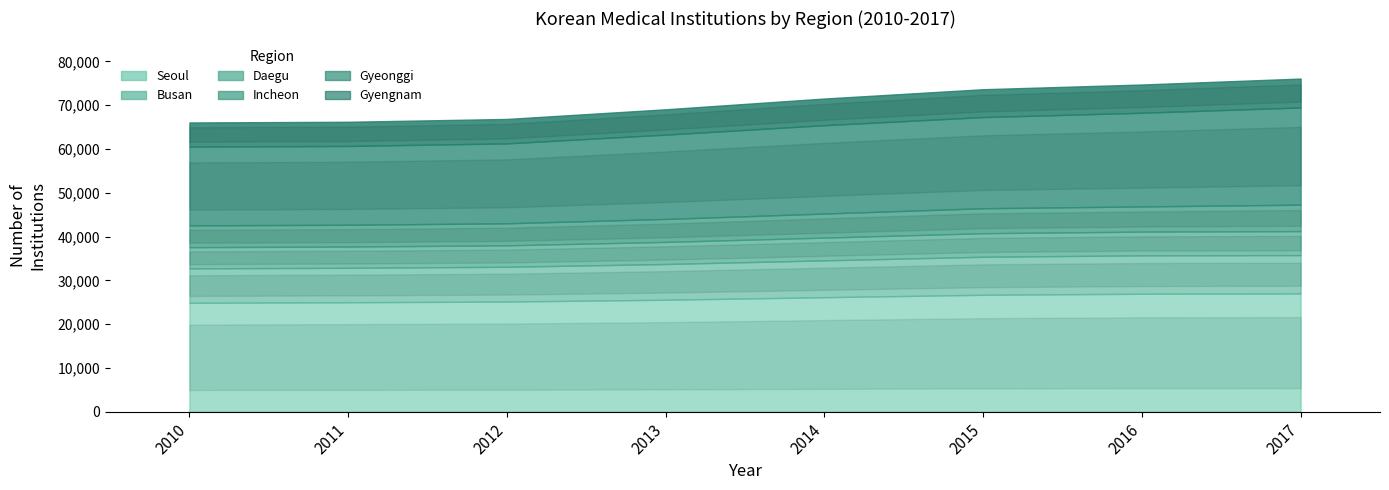

Which has a higher value, 2010 or 2014?

2014